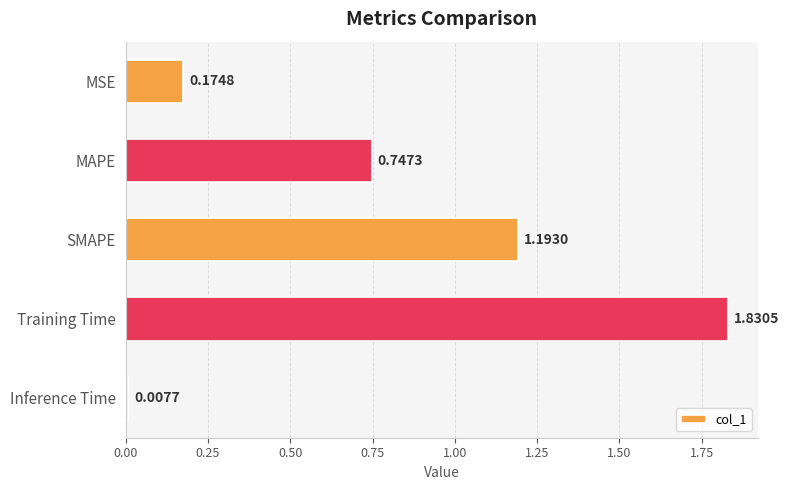

Between Training Time and MSE, which is larger?

Training Time